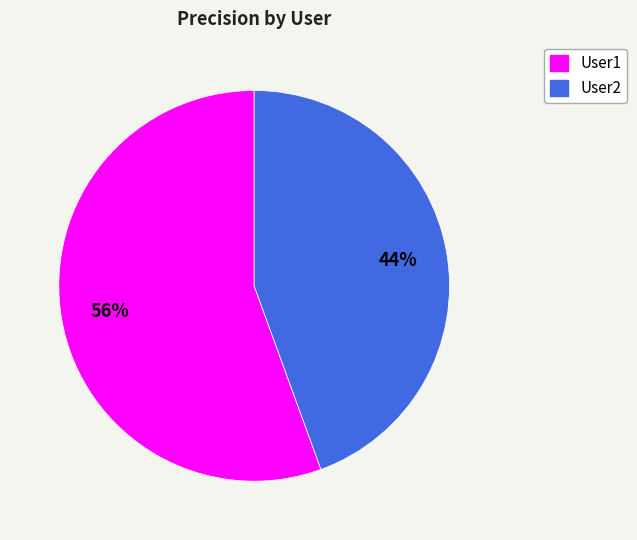

Does User1 account for over 50% of the chart?

Yes